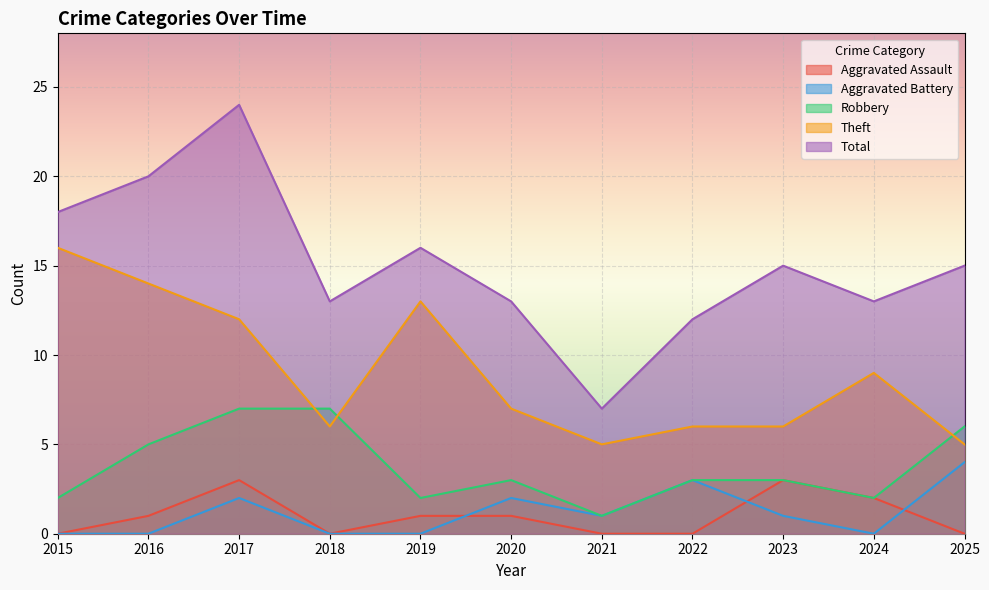

How many lines are shown in the chart?

5